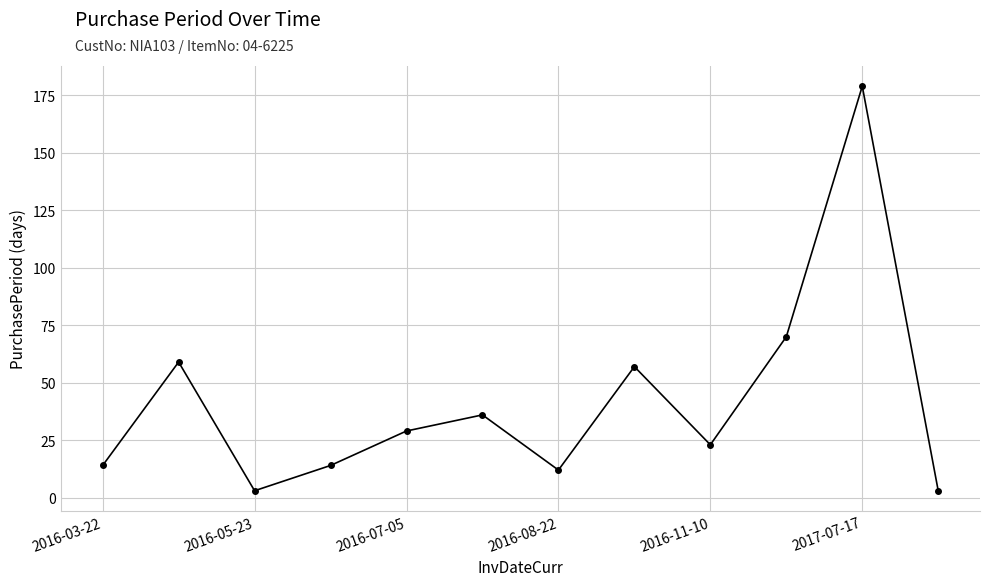

What is the value of the 7th point from the left?

12